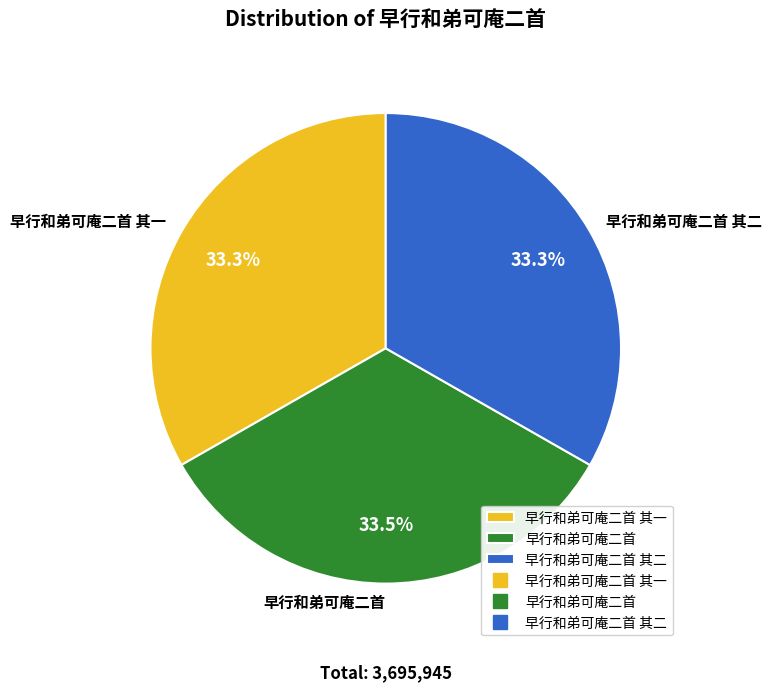

What portion of the pie excludes 早行和弟可庵二首?

66.5%